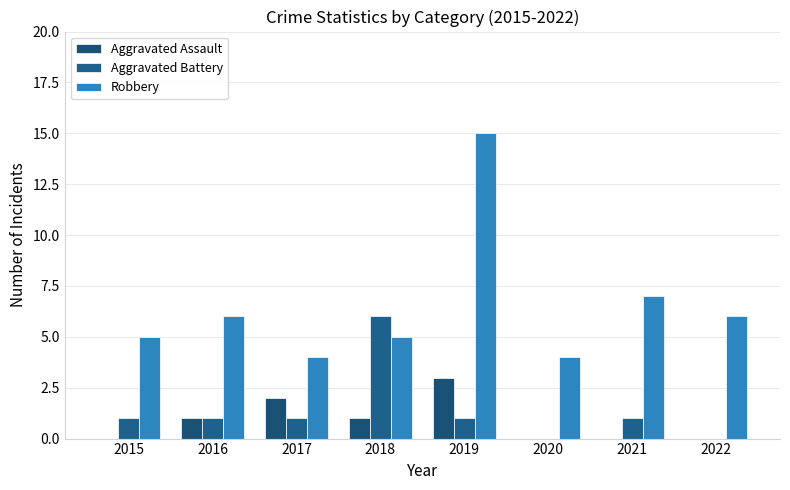

What is the spread (max minus min) of values at 2019?

14